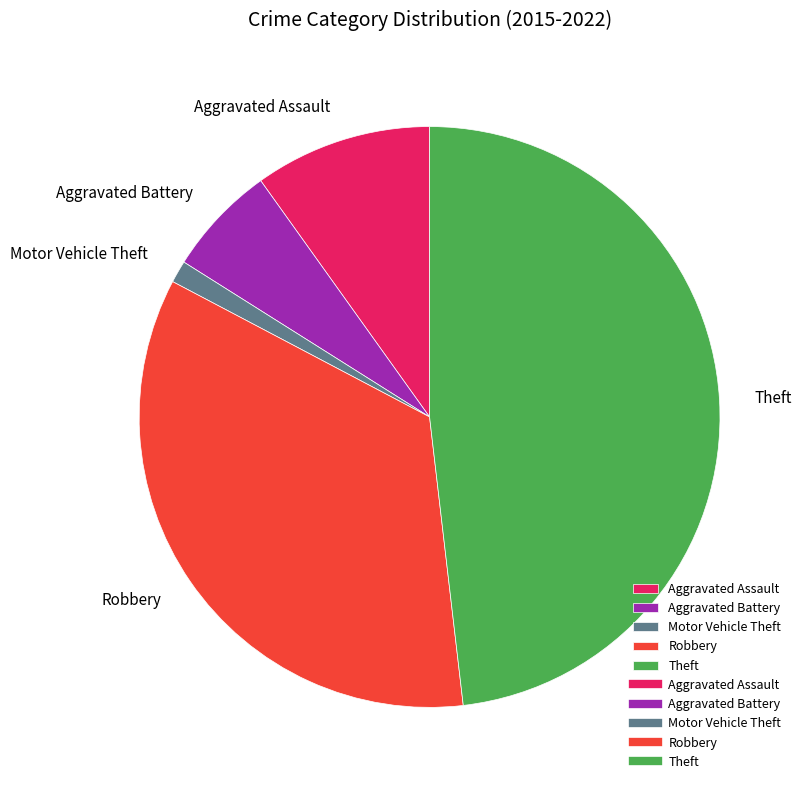

Does any single category account for the majority?

No